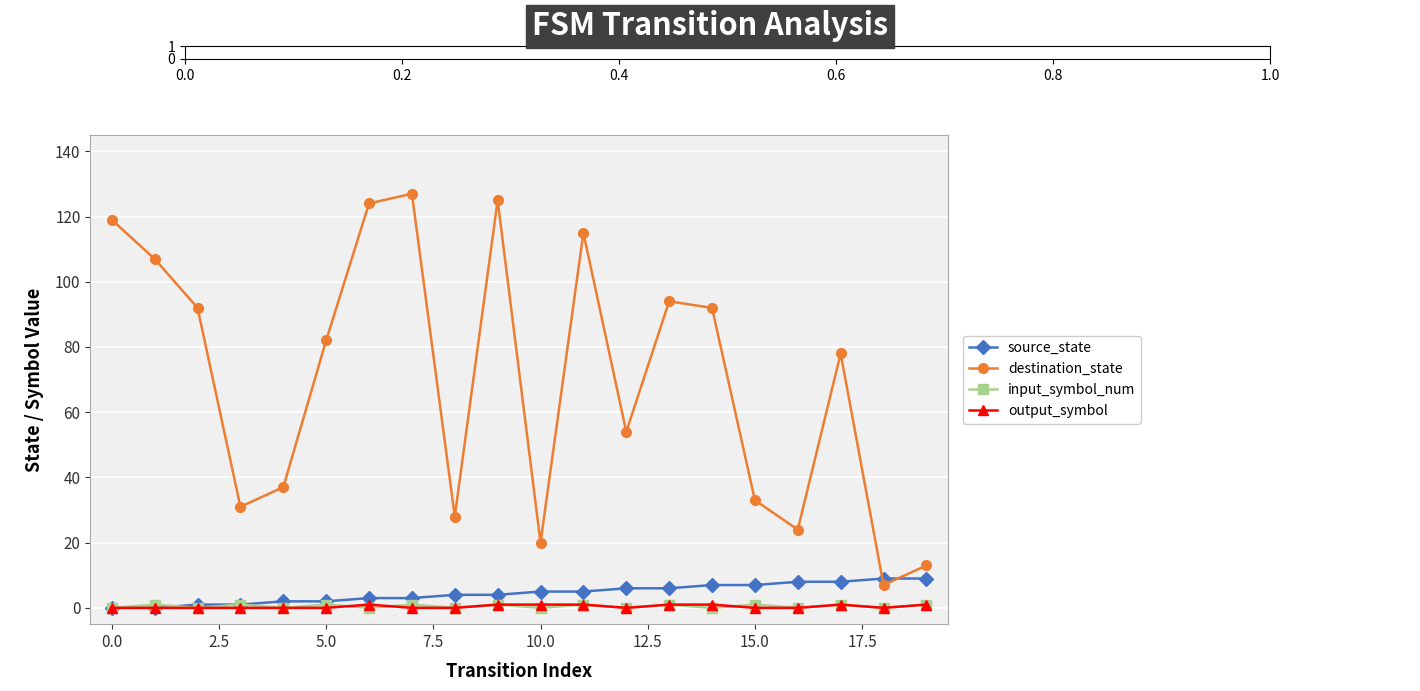

What is the difference between the maximum and minimum values in the destination_state series?

120